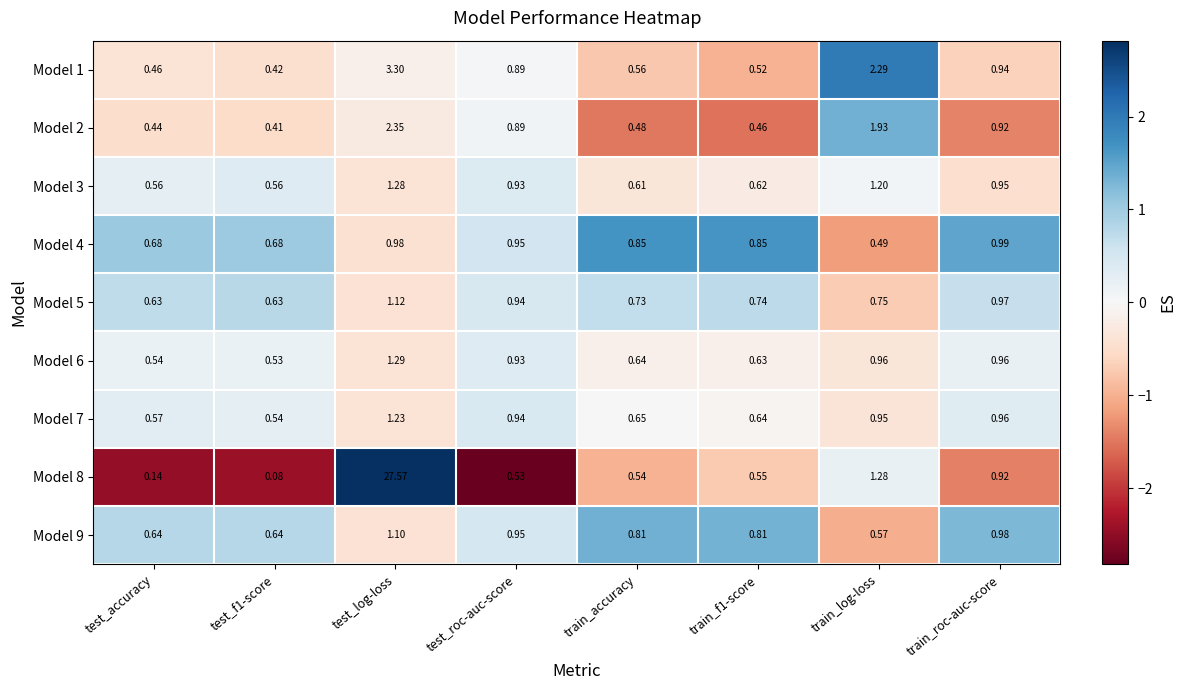

Which series has the largest range (max minus min)?

Model 8